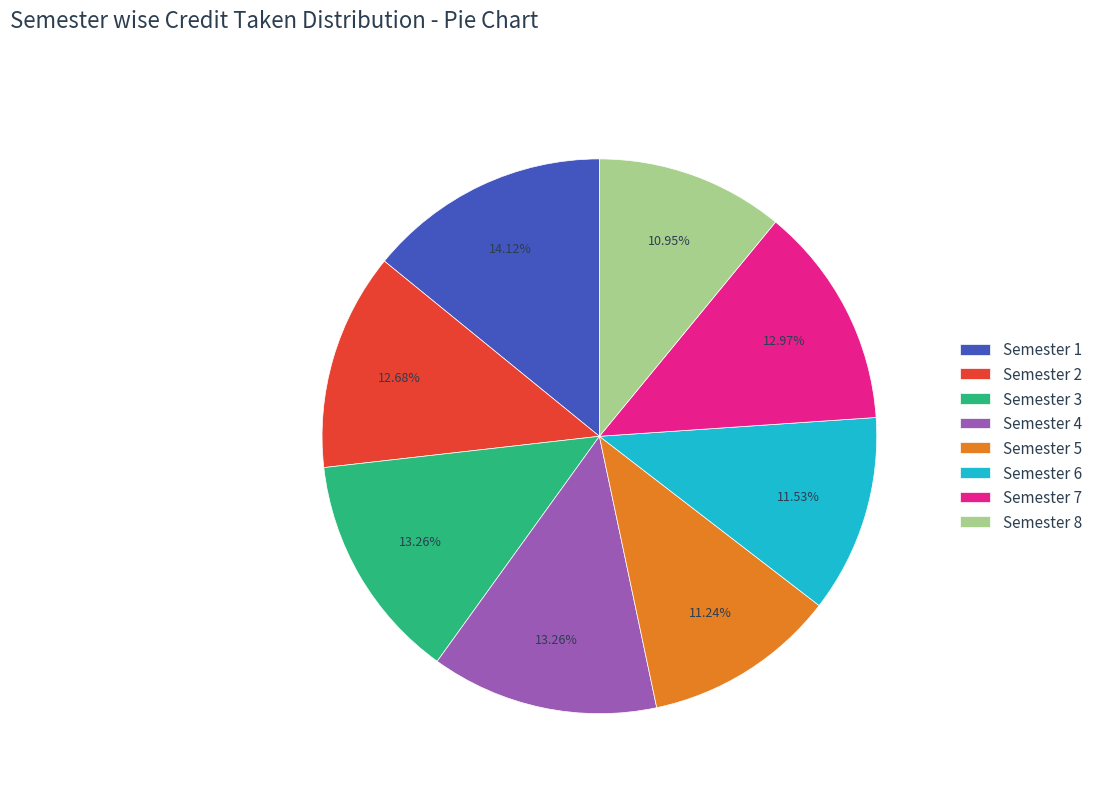

Does any single category account for the majority?

No